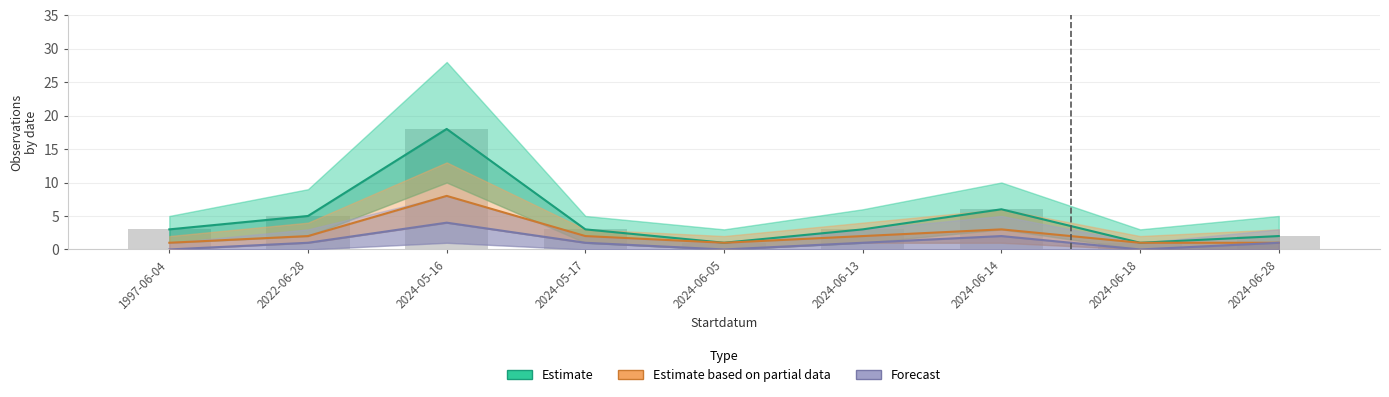

At which label does Estimate first exceed 3?

2022-06-28